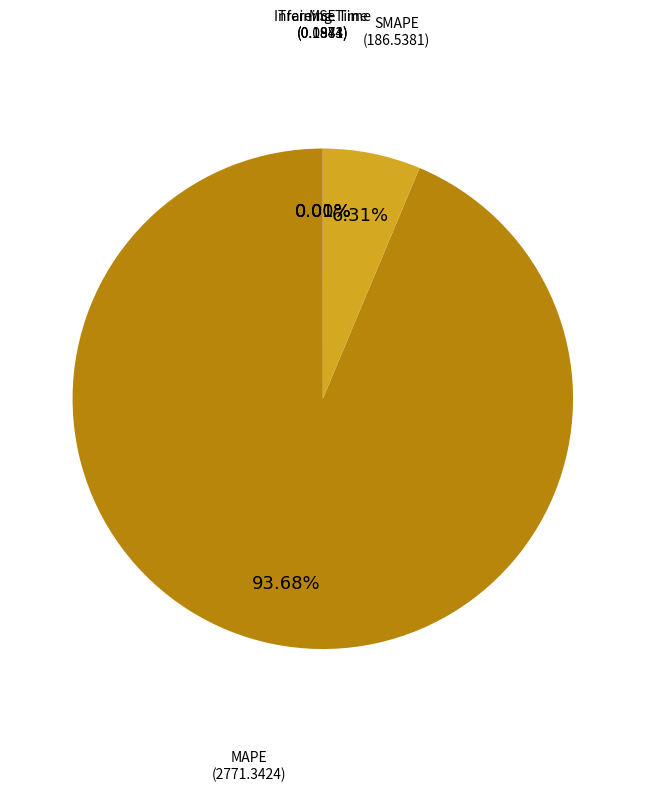

What is the largest slice in the pie chart?

MAPE